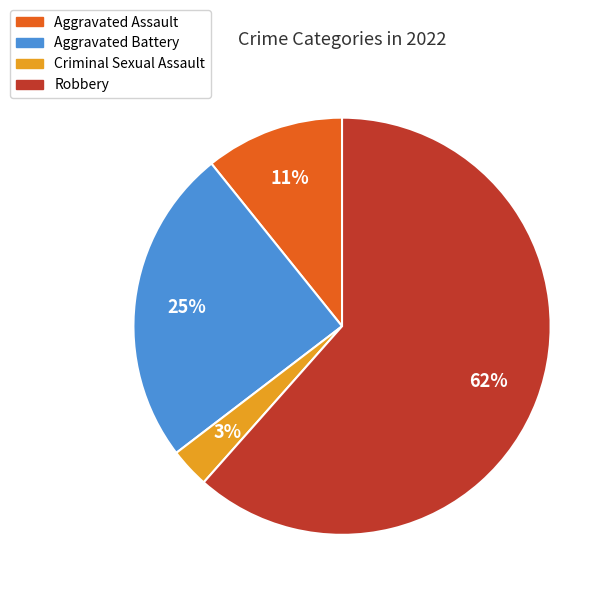

To the nearest percent, what is the difference between the largest and smallest slice percentages?

58%